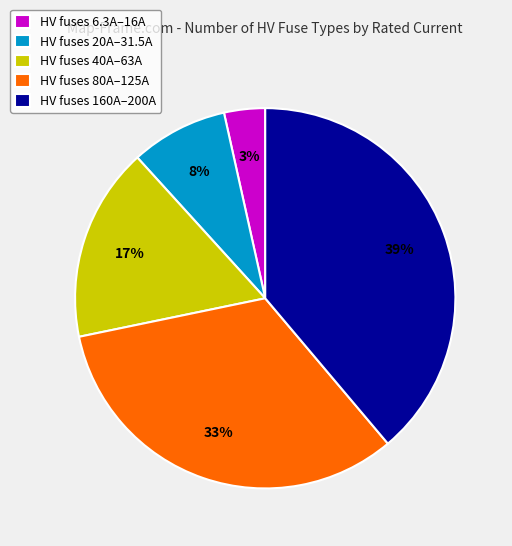

Is there any slice that represents more than half of the pie?

No